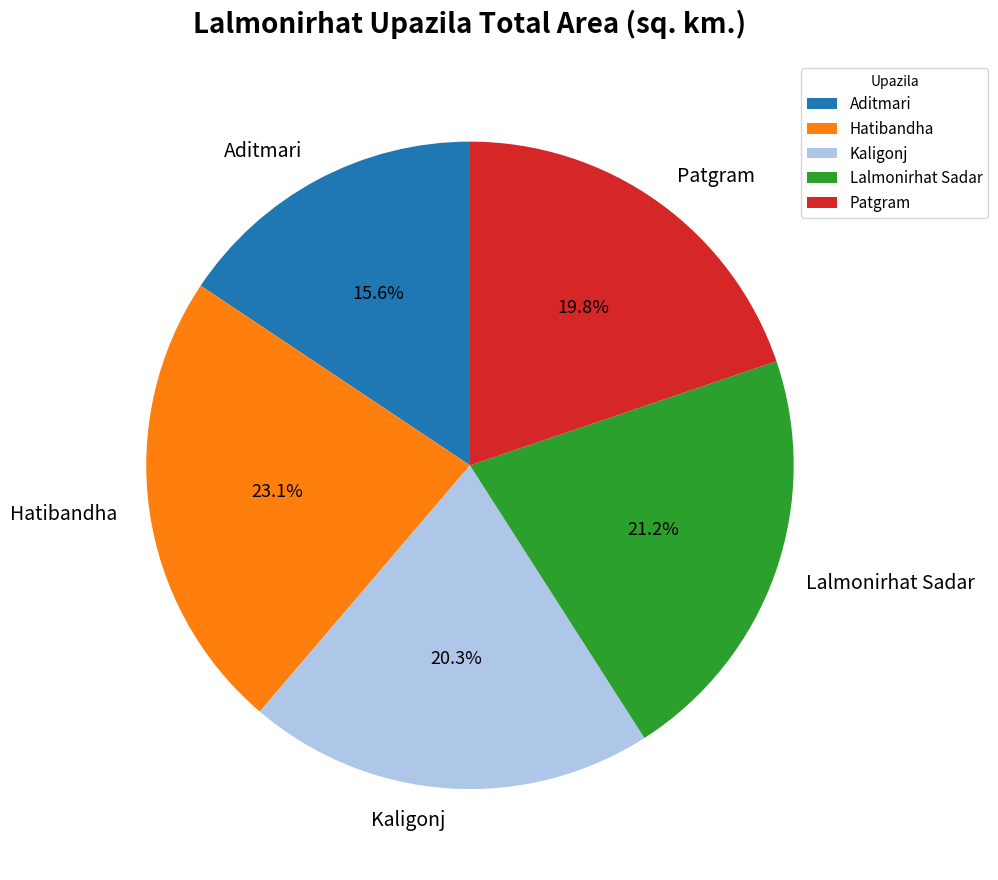

Does Kaligonj account for over 50% of the chart?

No